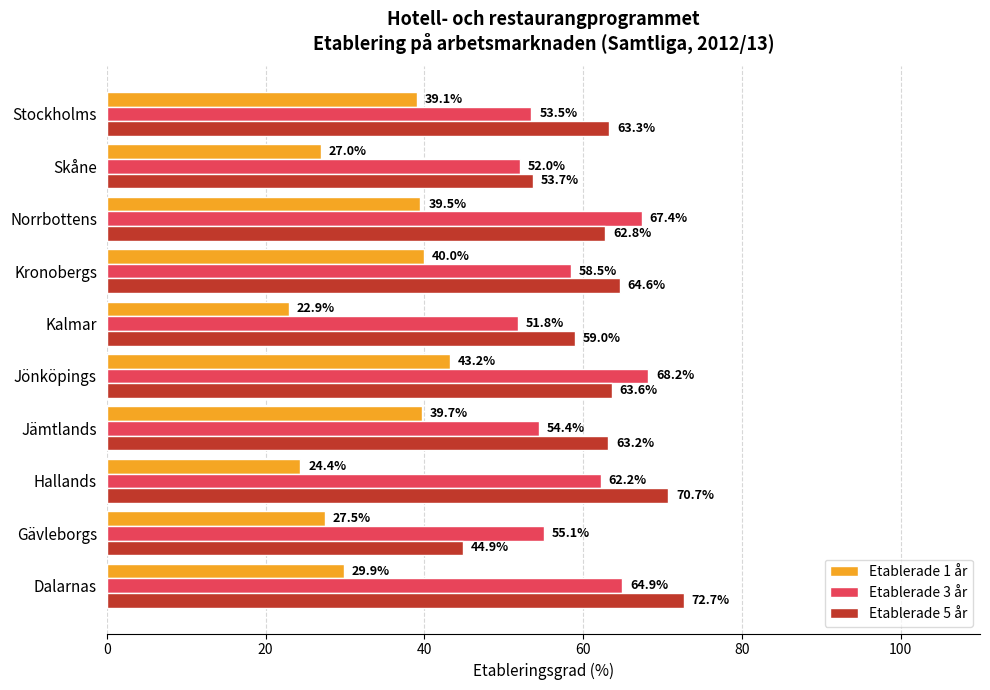

The value of Etablerade 5 år at Hallands is 70.7. True or false?

True